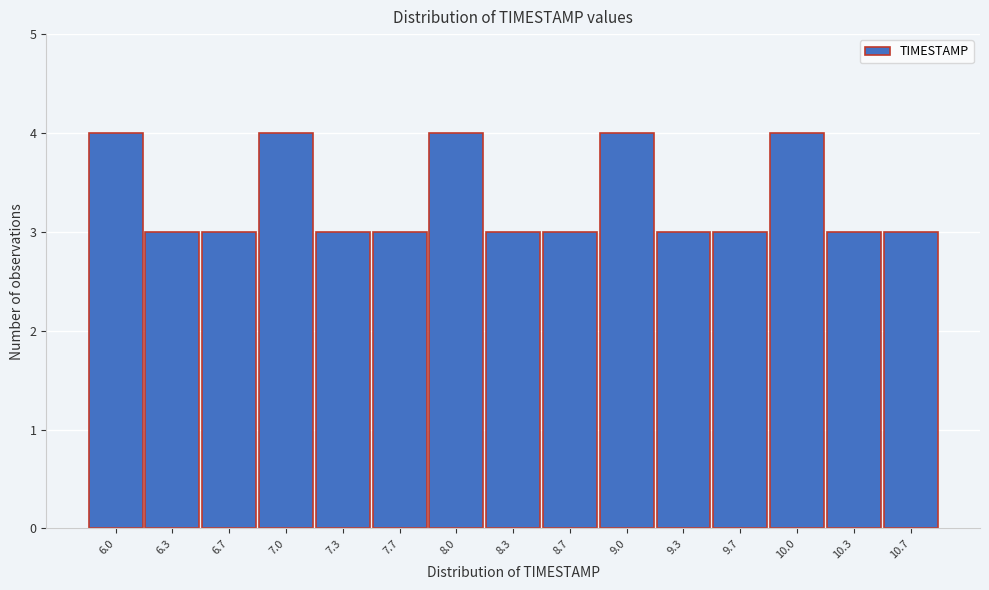

Reading left to right, transcribe all the data shown in this chart.

4	3	3	4	3	3	4	3	3	4	3	3	4	3	3